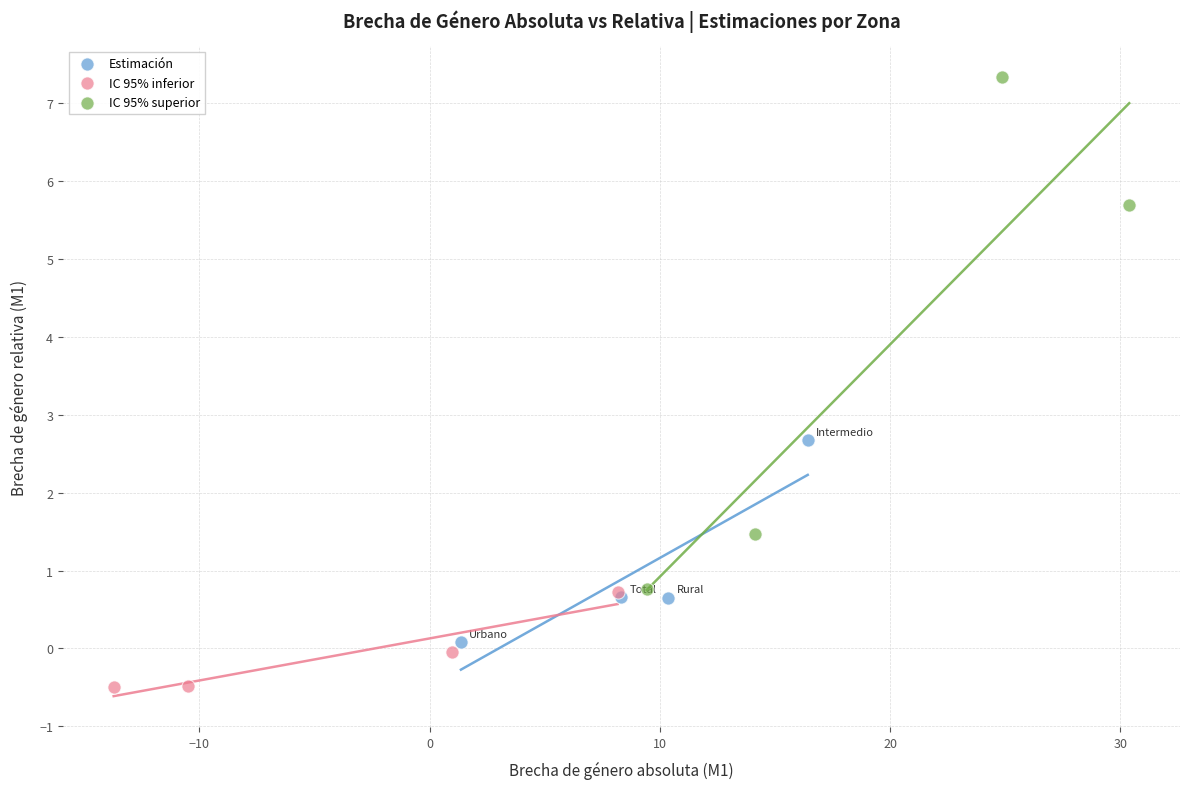

Which series contains the lowest Y value?

IC 95% inferior